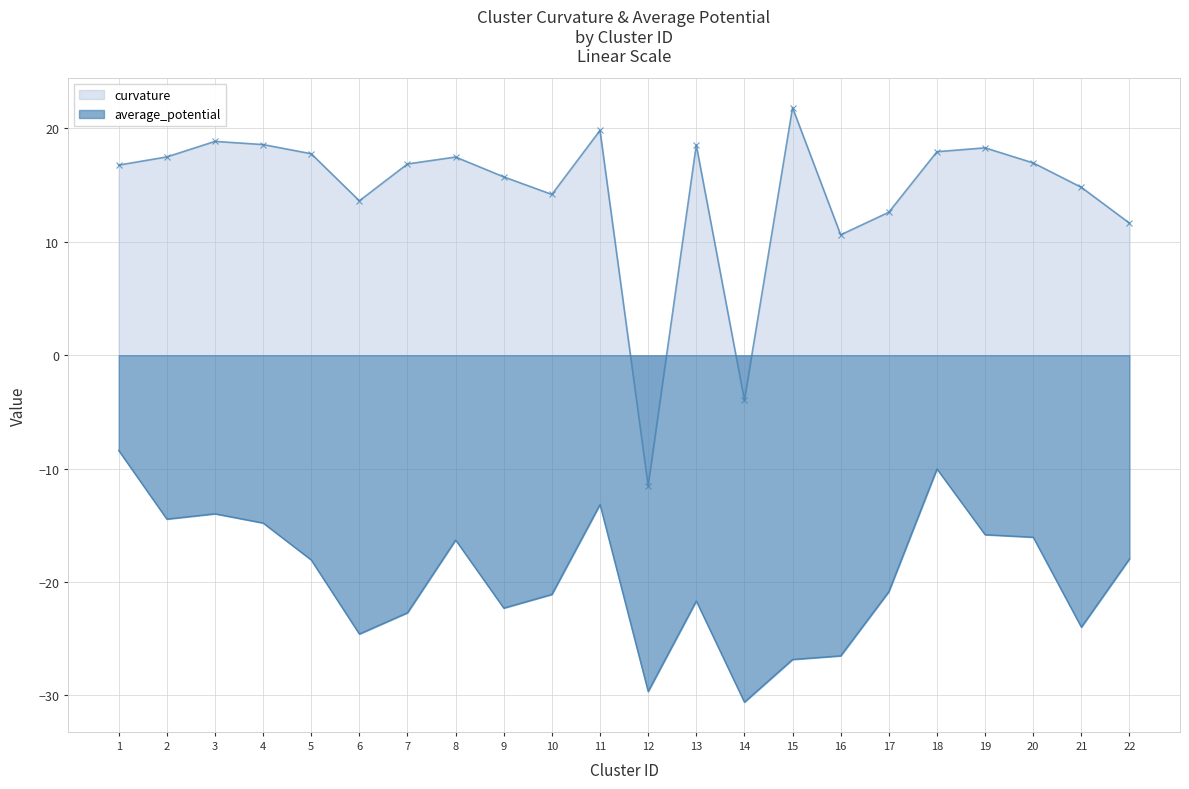

How many categories are shown in the chart?

22